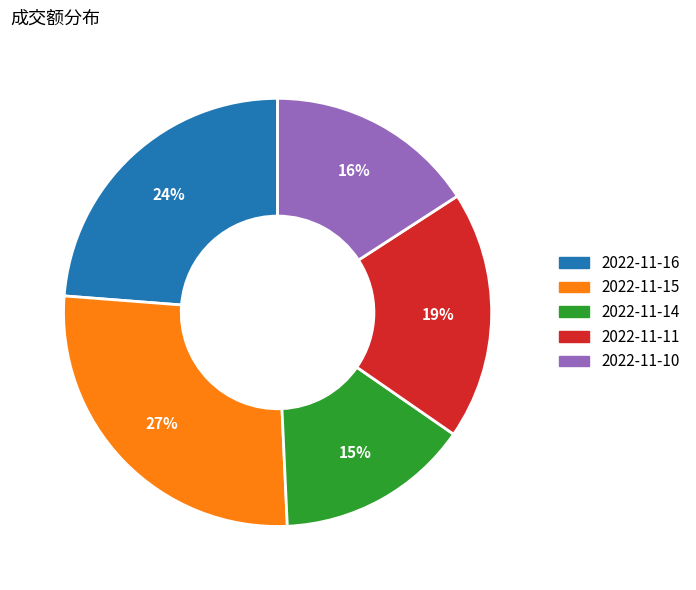

How many slices are in this pie chart?

5